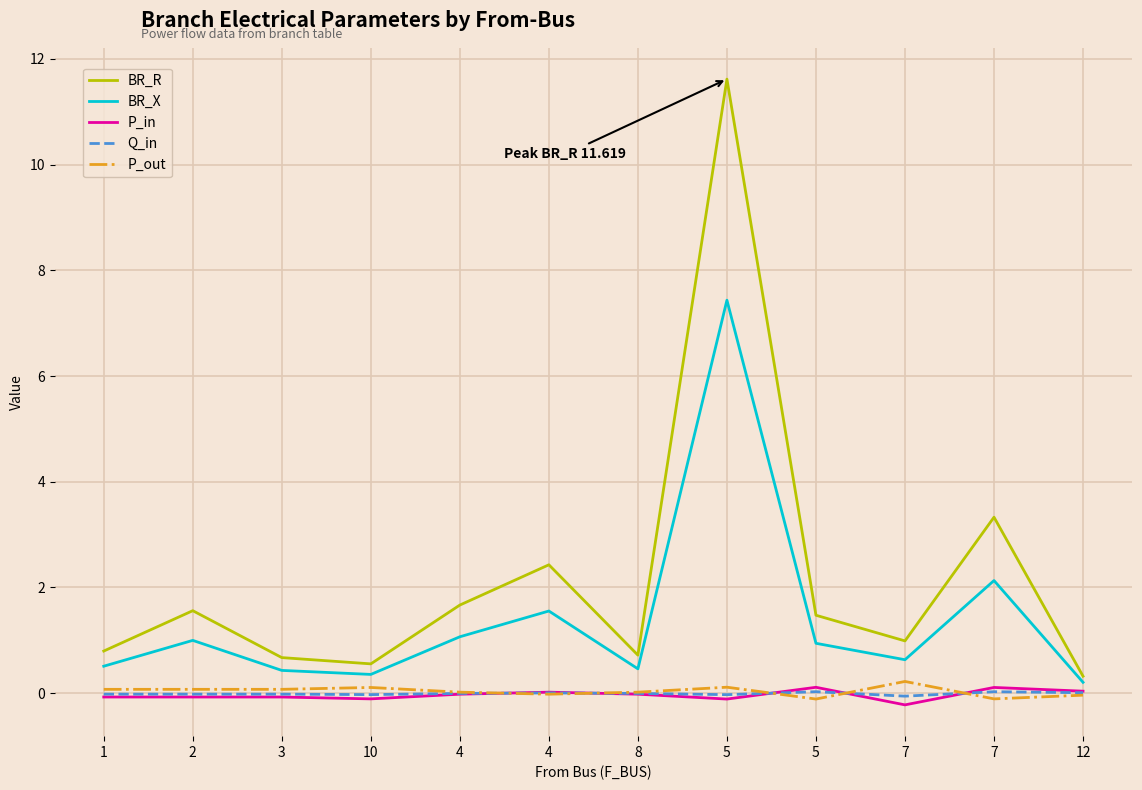

True or false: Q_in and BR_X cross at least once.

False